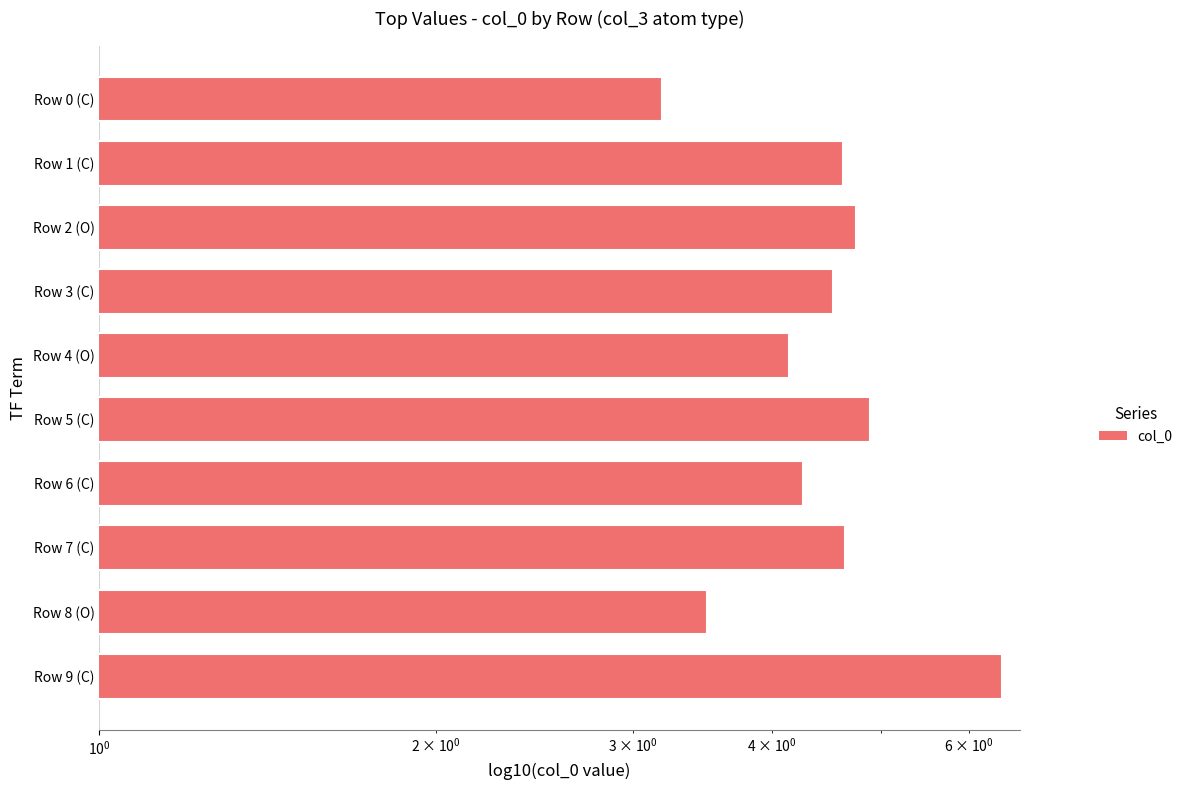

What value does the data have at Row 4 (O)?

4.1